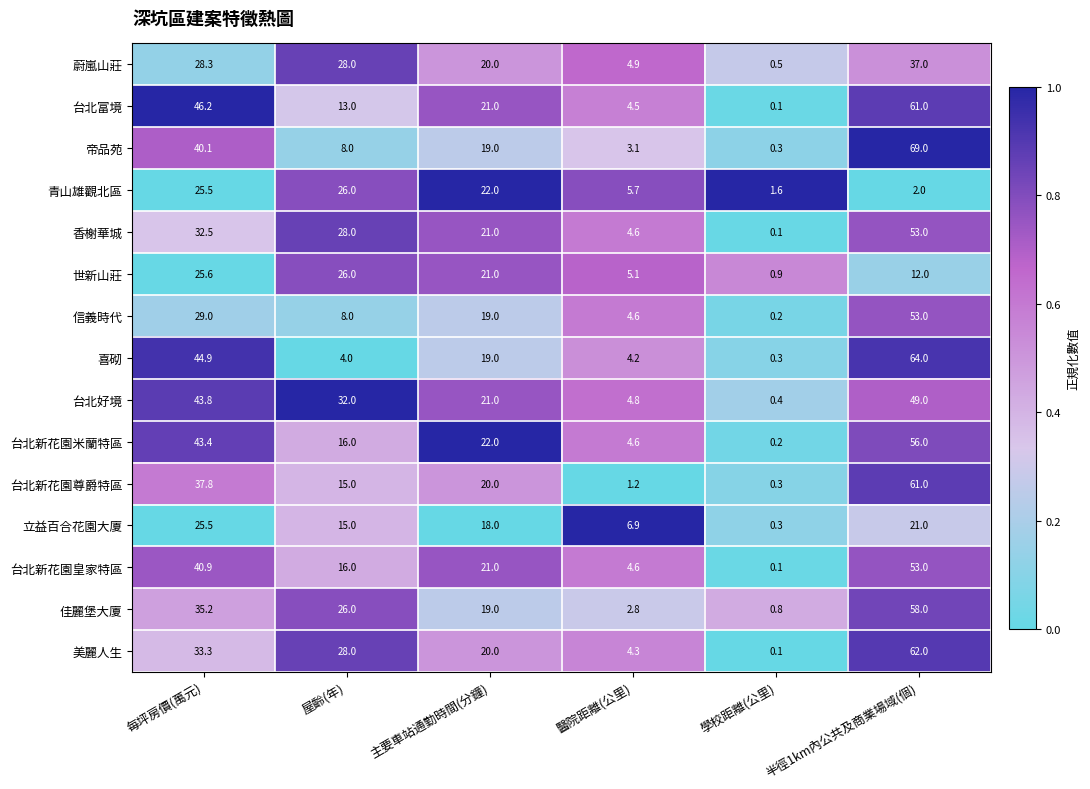

Count the number of data series in this chart.

15